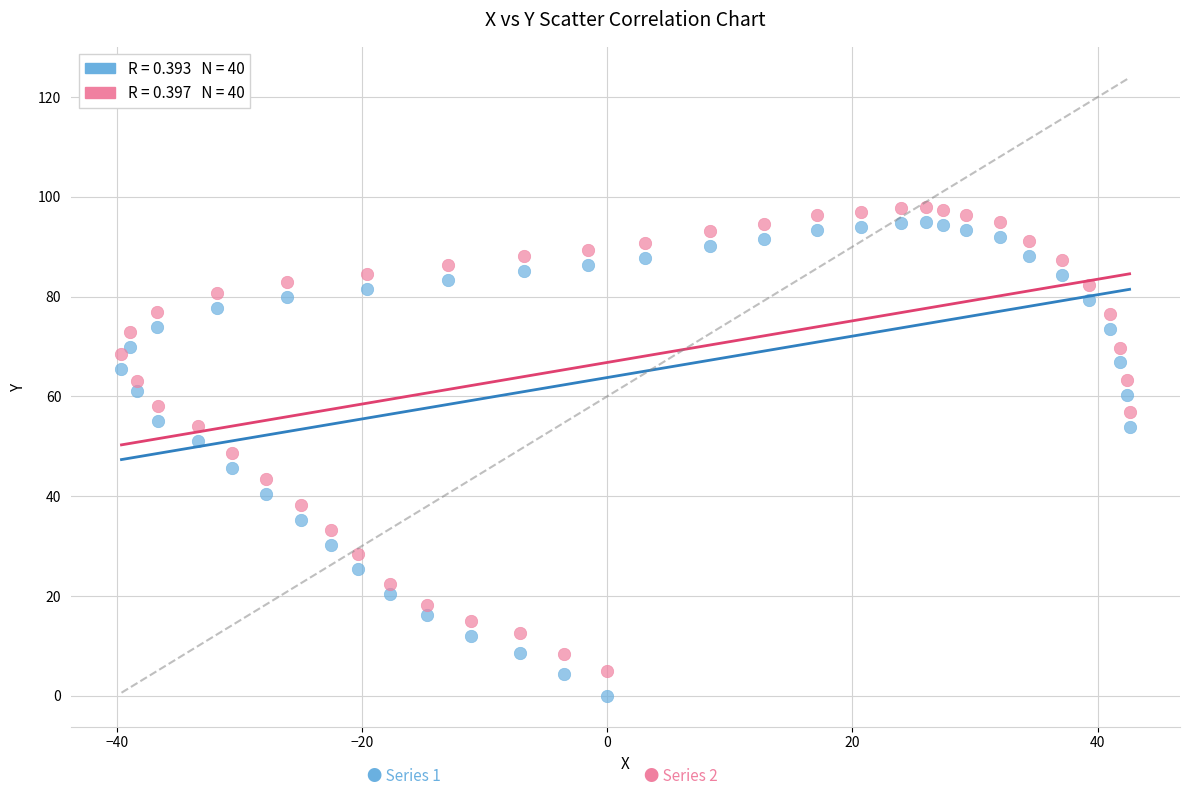

Across all data points, what is the range of X values (max minus min)?

82.2